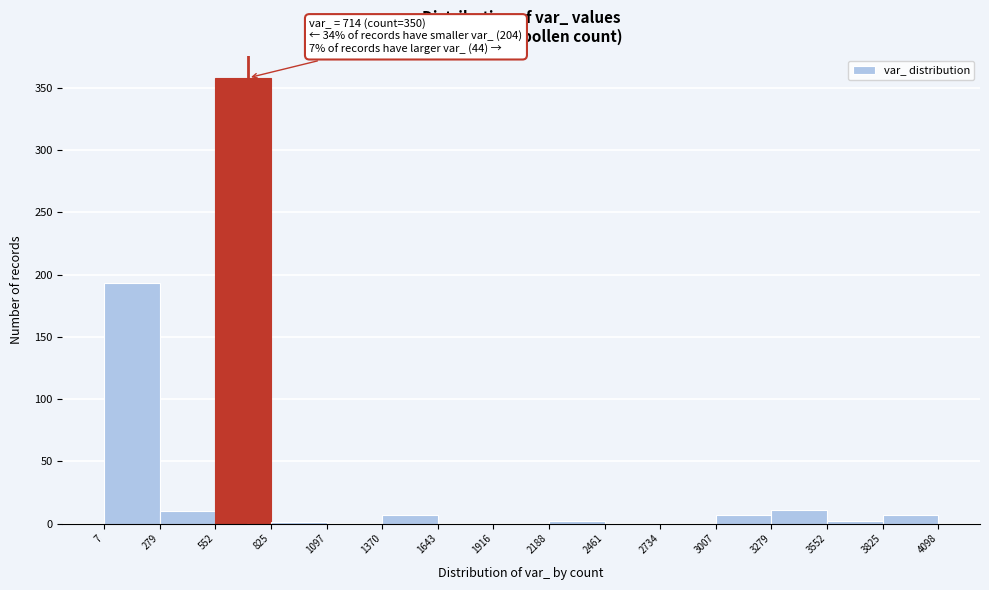

Over which range of the x-axis is the bar tallest?

552 to 825